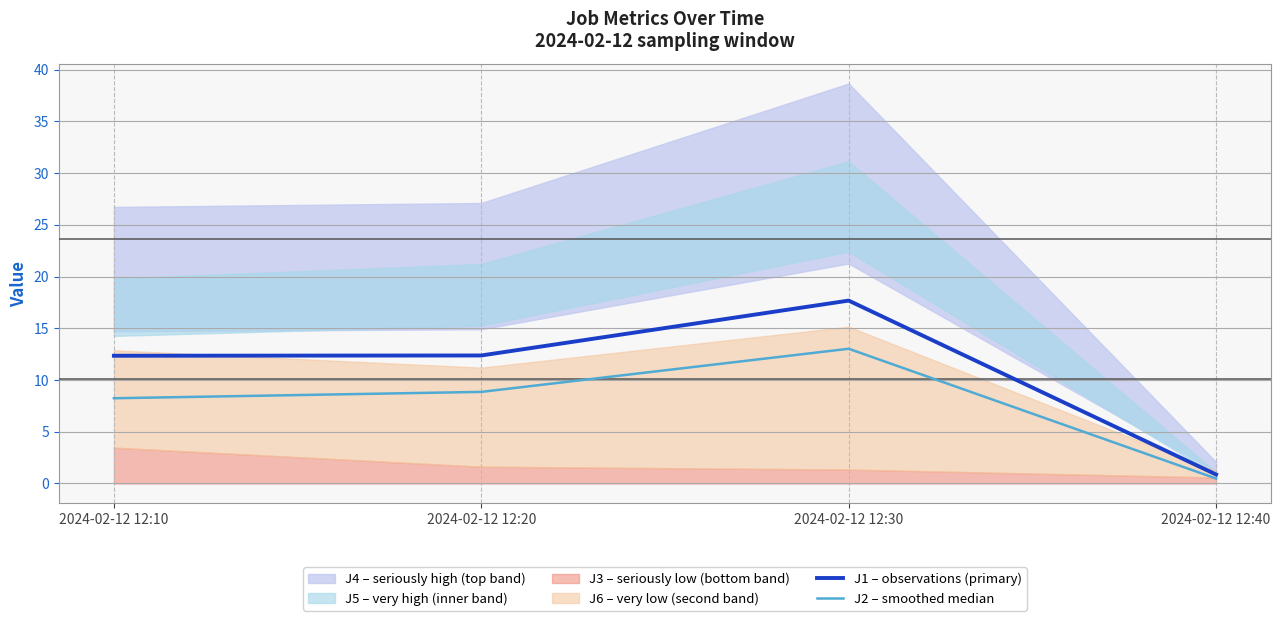

How many interior local peaks does the J1 – observations (primary) series have?

1